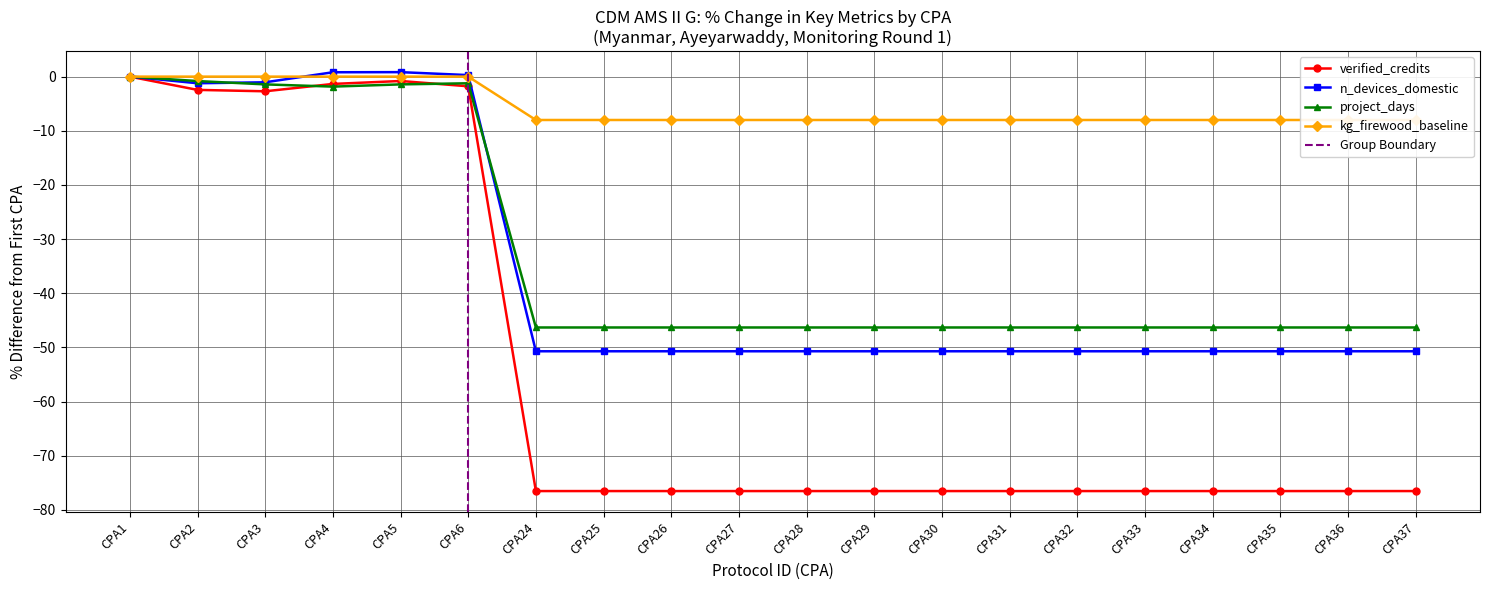

What is the difference between the second highest and second lowest values in the n_devices_domestic series?

51.5